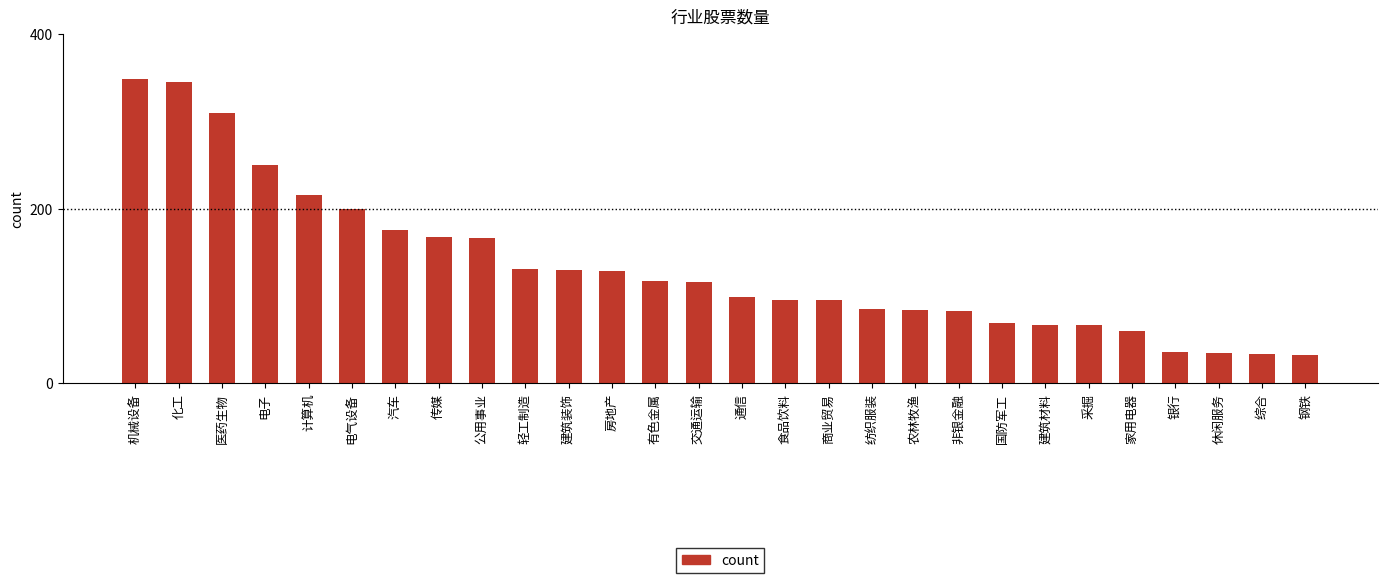

At which label is the value closest to 190?

电气设备